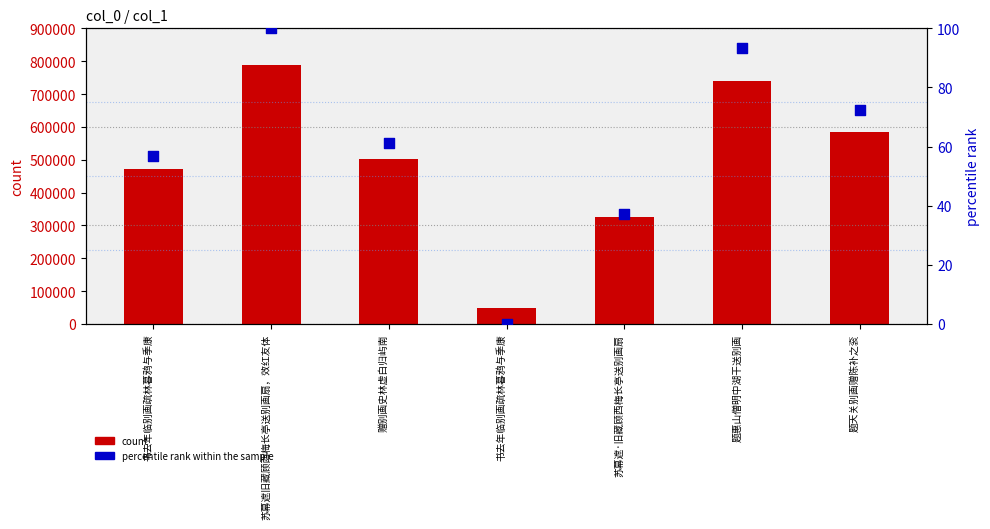

Which series has the largest total across all categories?

count